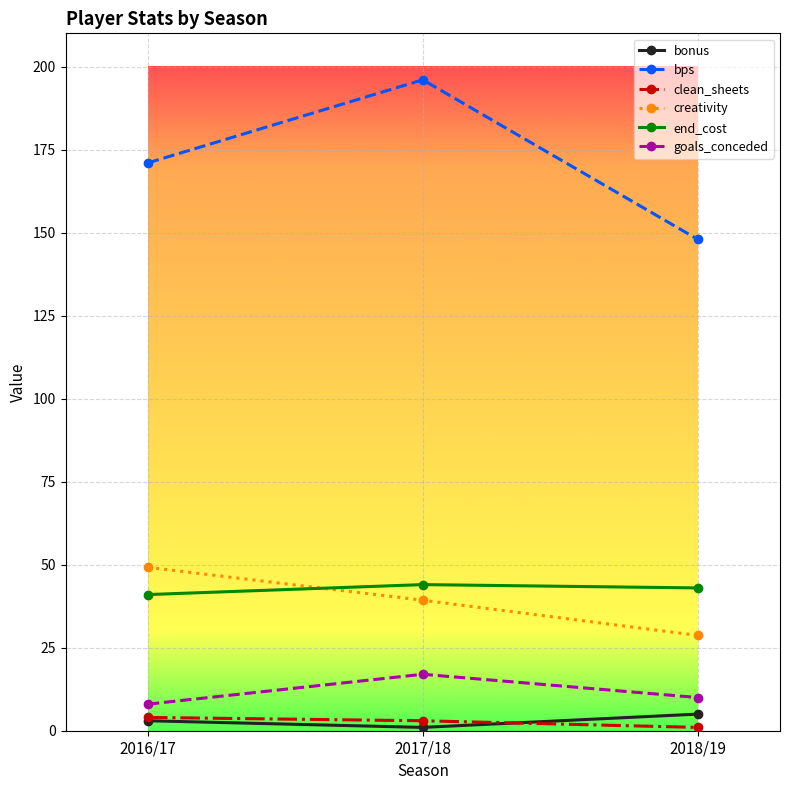

The value of bps at 2018/19 is 212.6. True or false?

False